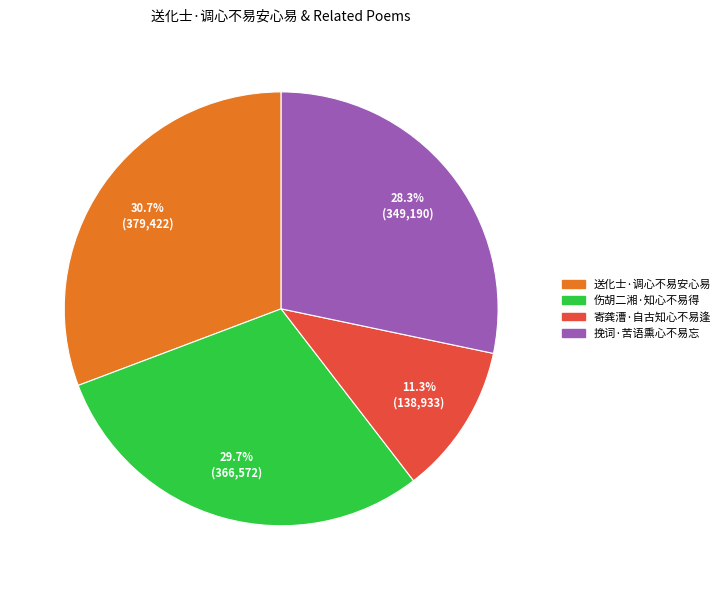

Which has a higher value, 挽词·苦语熏心不易忘 or 寄龚漕·自古知心不易逢?

挽词·苦语熏心不易忘